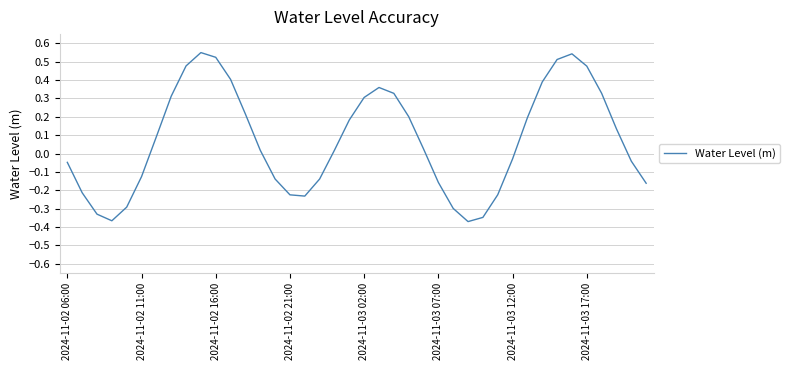

What is the difference between the maximum and minimum values?

0.9